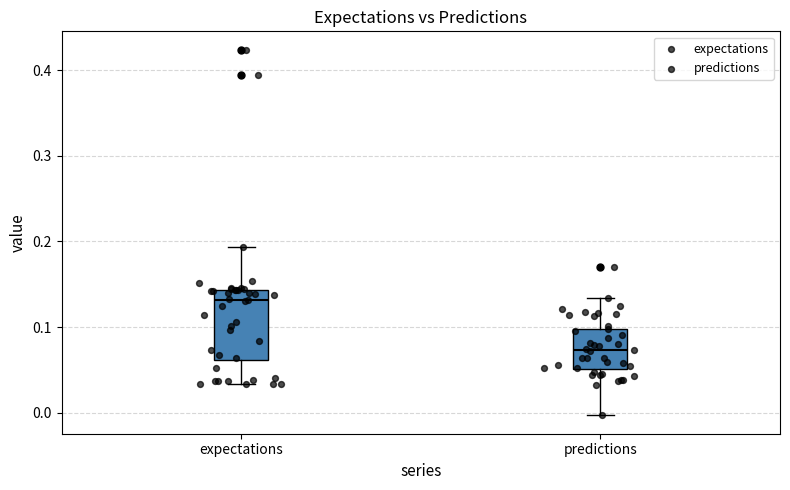

Reading left to right, read every box against the y-axis: the position of its median line, the range the box covers, and the ends of its whiskers. The values are not printed on the chart, so give them approximately, as read against the axis.

expectations: median 0.13, box 0.06 to 0.14, whiskers 0.03 to 0.19
predictions: median 0.07, box 0.05 to 0.10, whiskers 0.00 to 0.13